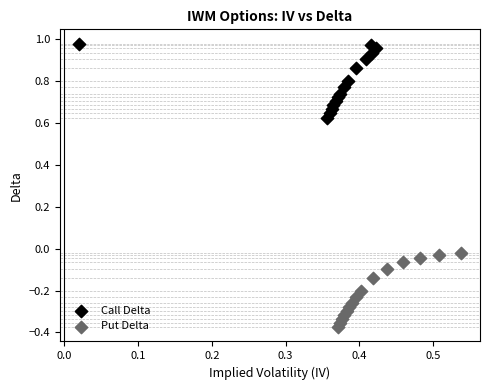

Which series has the widest spread of Y values?

Put Delta